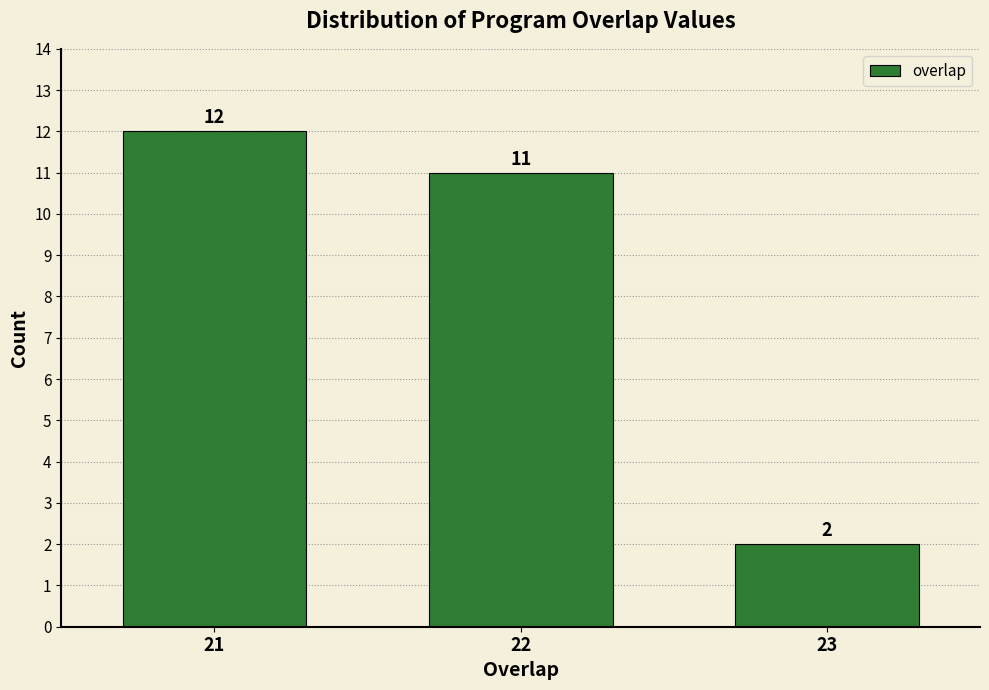

Reading left to right, list all the values displayed in this chart.

12	11	2